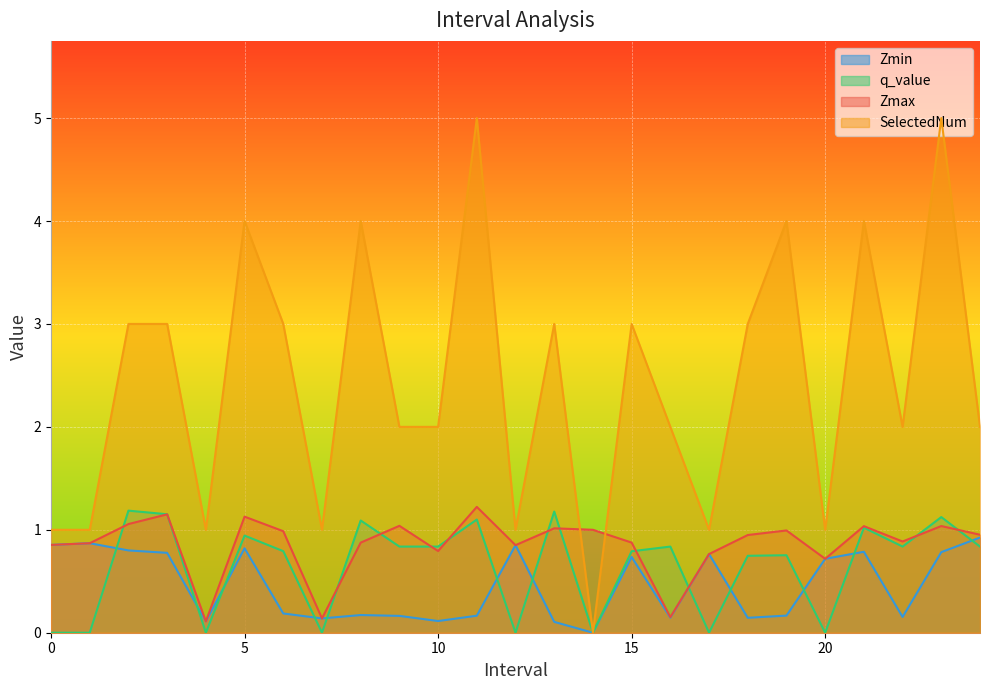

What is the difference between the second highest and minimum values in the Zmin series?

0.9